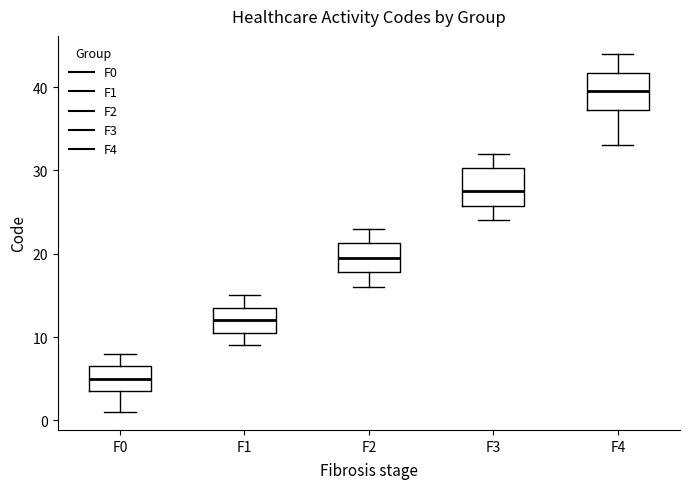

Which box has the lowest median line?

F0